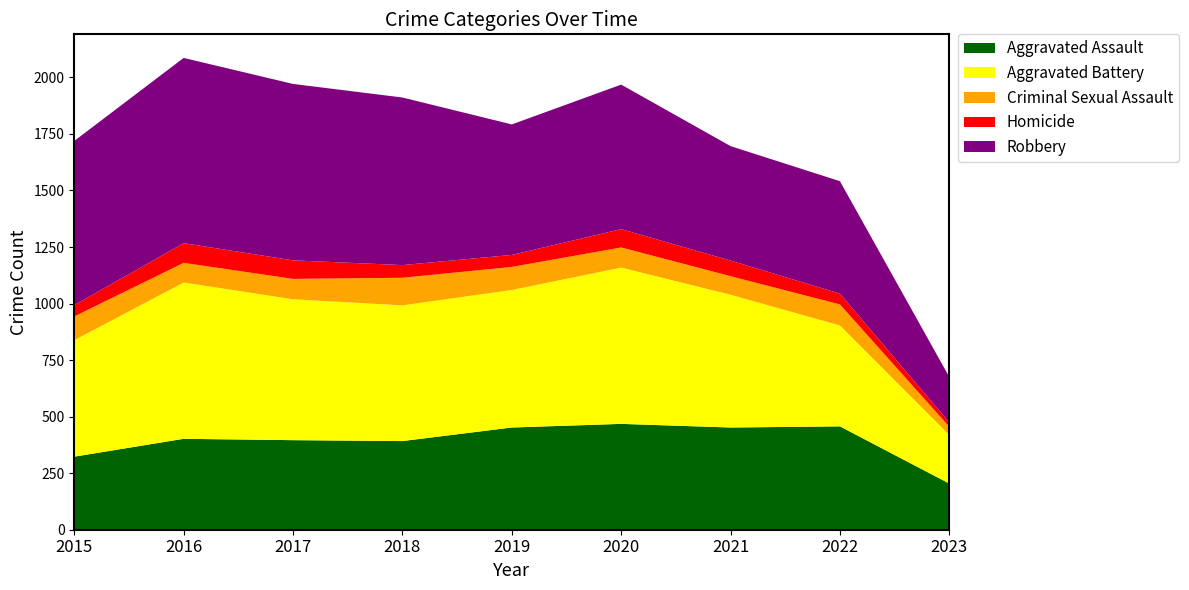

Reading left to right, extract all data points from this chart.

Aggravated Assault: 323	402	396	392	452	468	452	457	204
Aggravated Battery: 515	691	623	600	608	691	587	446	215
Criminal Sexual Assault: 105	87	90	122	102	89	82	93	36
Homicide: 50	87	82	56	53	81	69	48	19
Robbery: 726	819	780	741	577	639	506	497	201